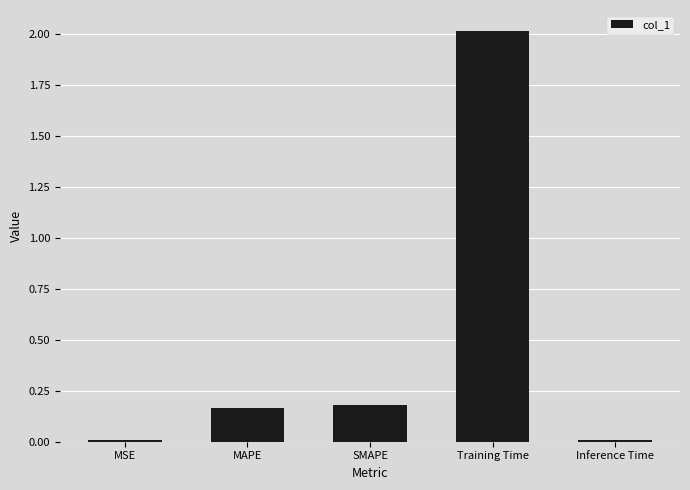

Which category has the highest value across all series?

Training Time